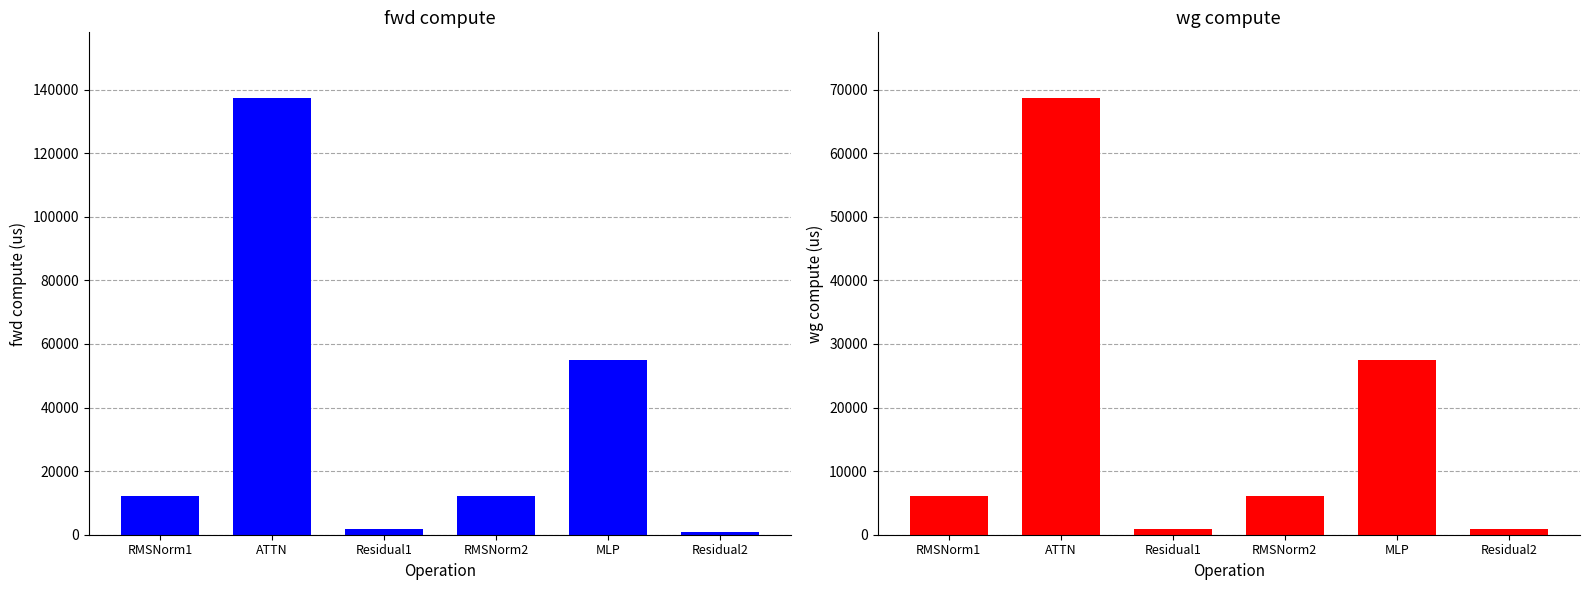

What is the minimum value shown in the chart?

962.4